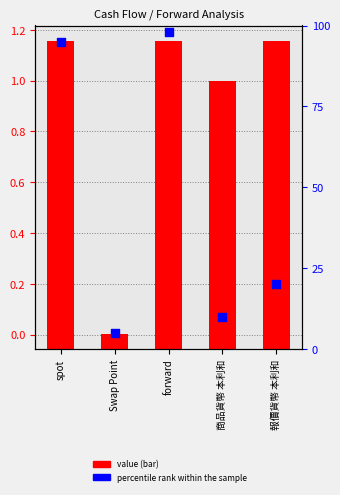

At which category is the sum across all series the highest?

forward